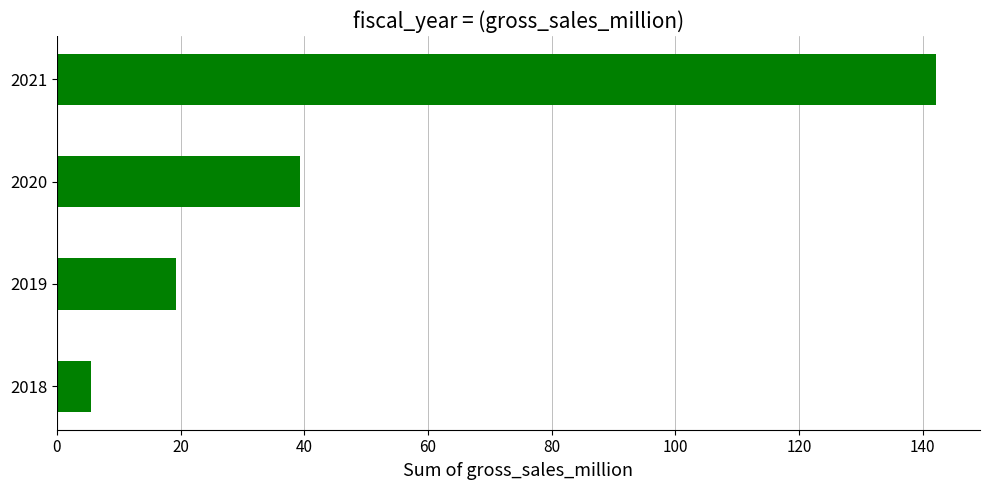

The value at 2018 is 5.6. True or false?

True